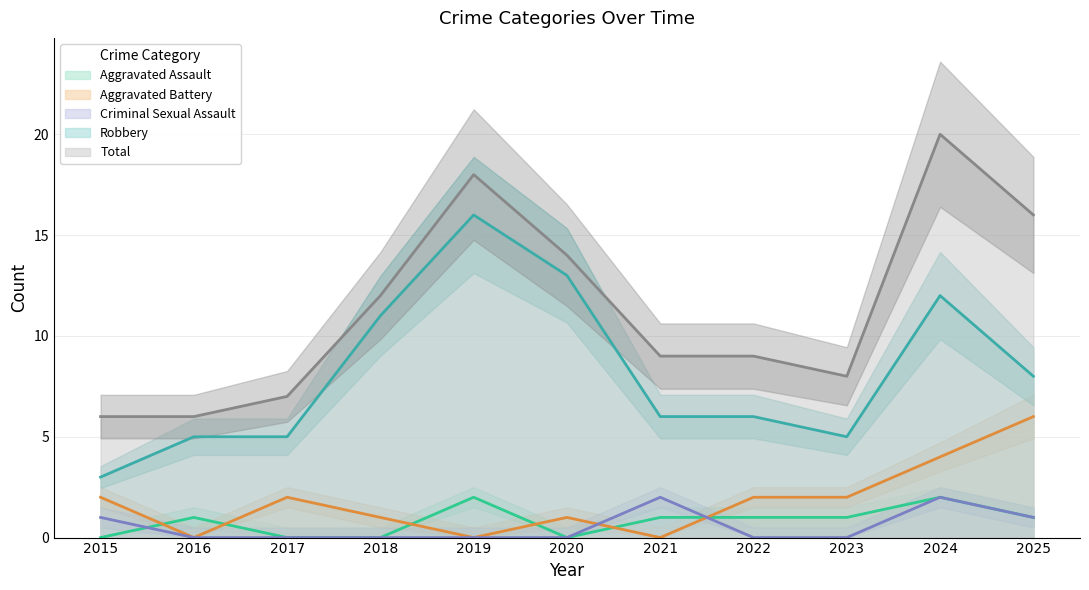

What is the average value of the Robbery series?

8